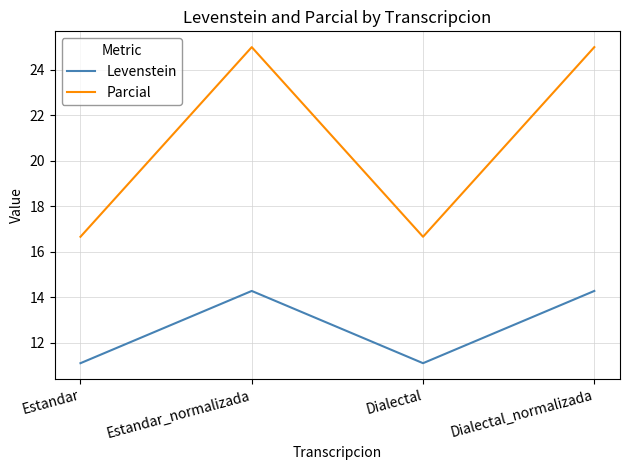

What position from the right is Dialectal?

2